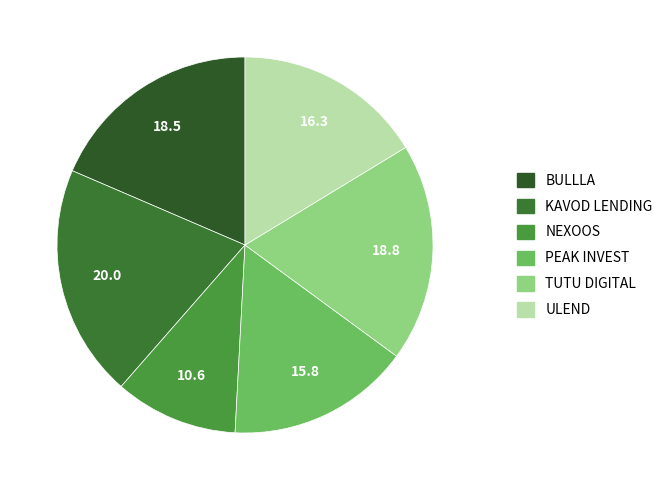

What percentage is the KAVOD LENDING slice, to the nearest percent?

20%